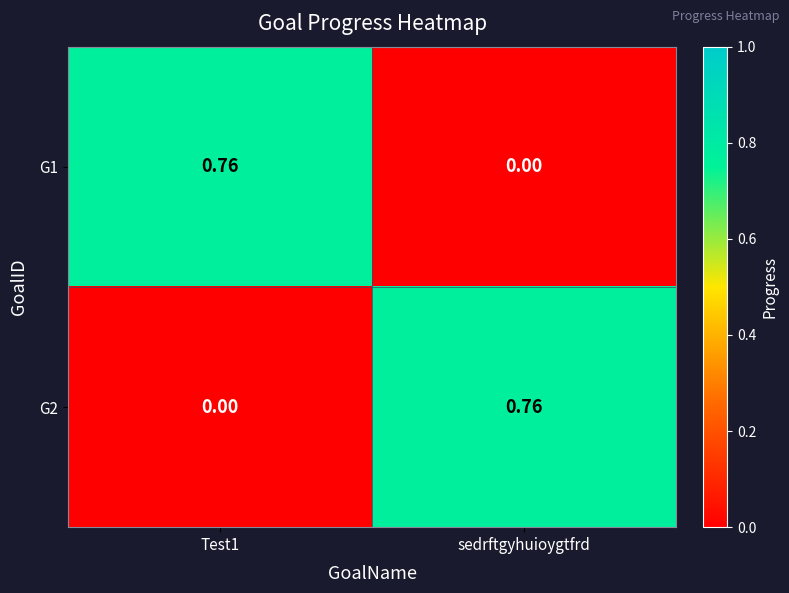

Reading left to right, extract all data points from this chart.

G1: Test1=0.8	sedrftgyhuioygtfrd=0.0
G2: Test1=0.0	sedrftgyhuioygtfrd=0.8